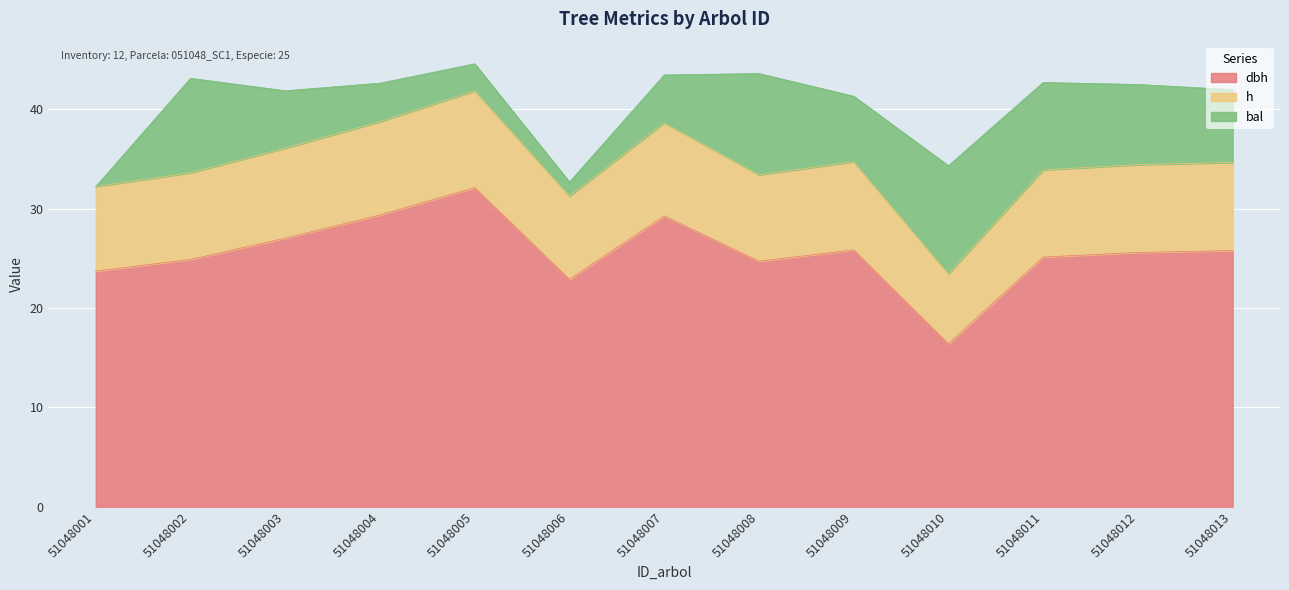

True or false: dbh has a value of 25.1 at 51048011.

True